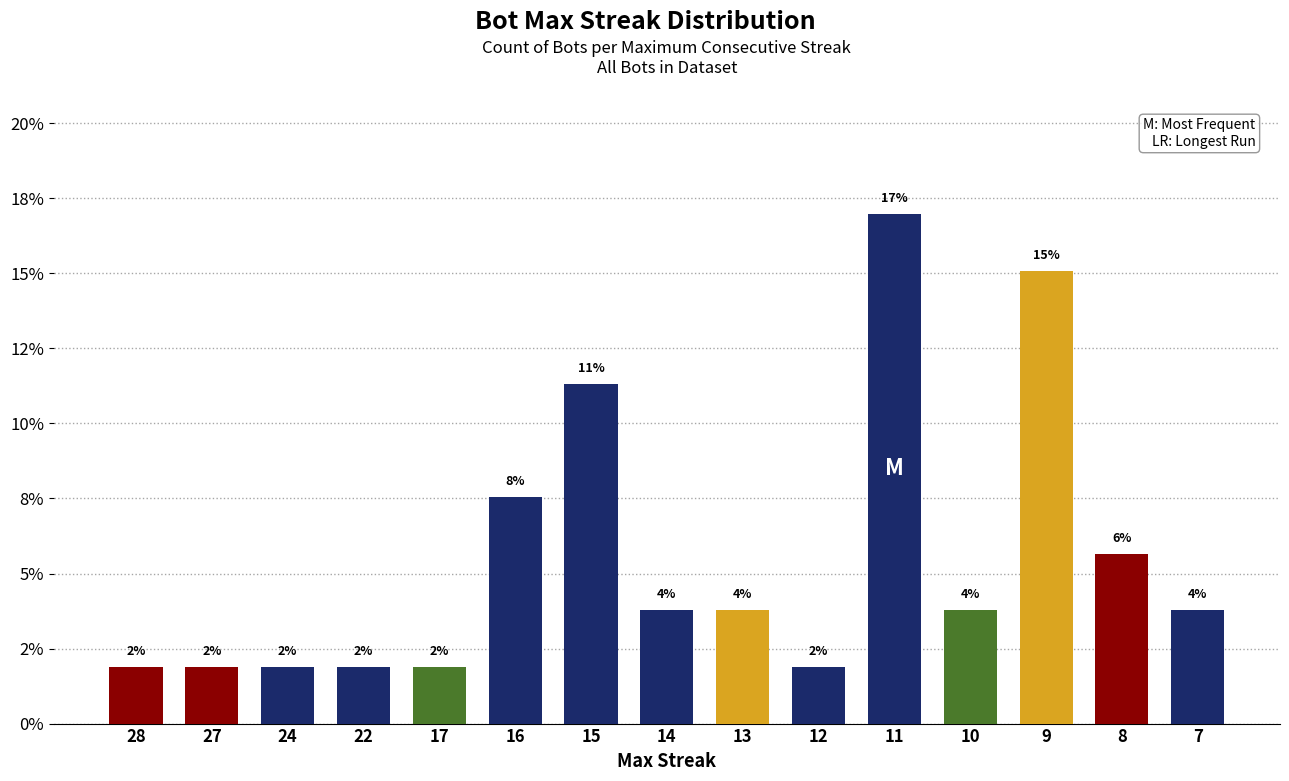

Does the chart contain any negative values?

No